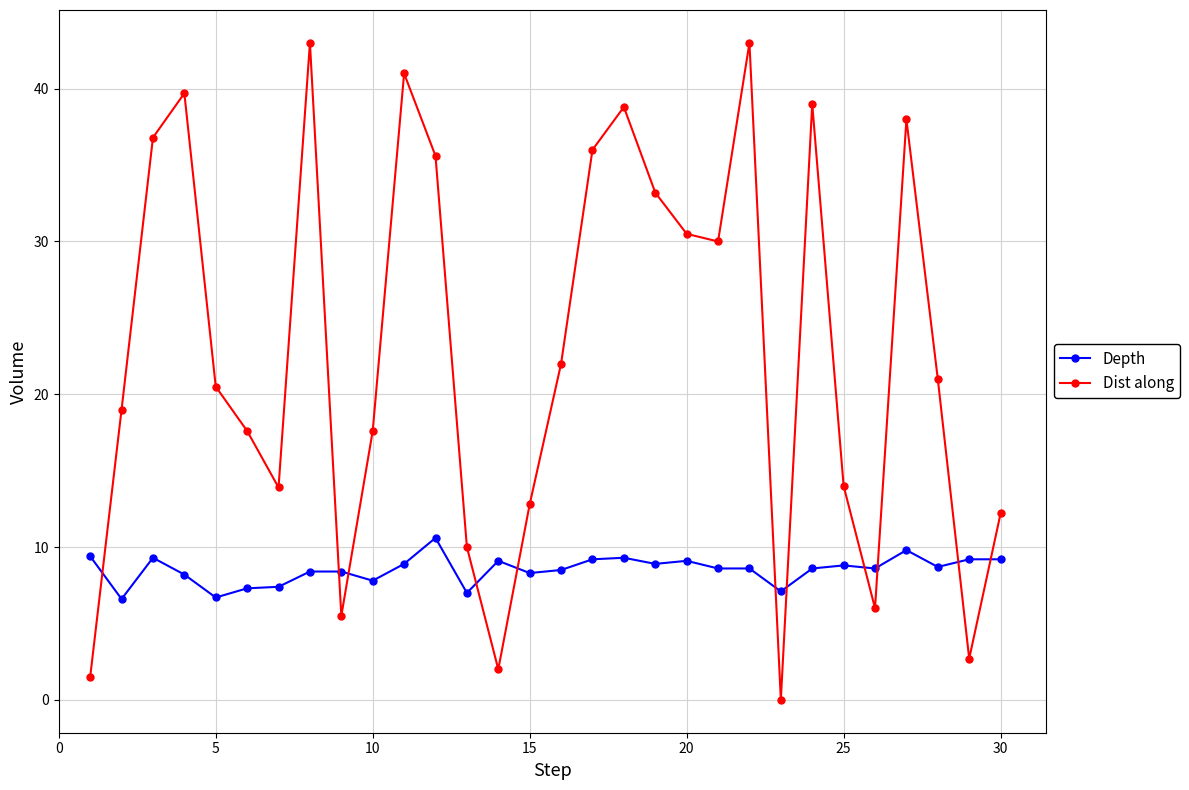

How many interior local valleys does the Dist along series have?

7